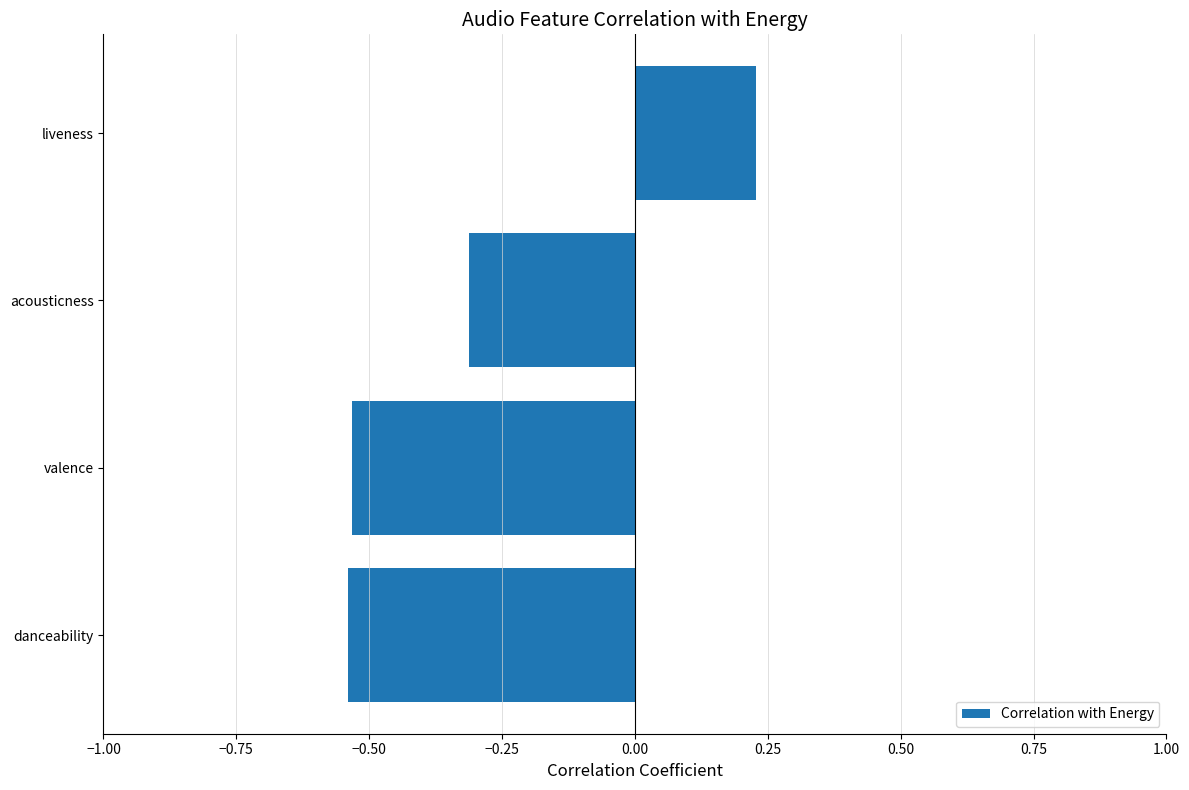

At which category does the chart reach its peak across all series?

liveness